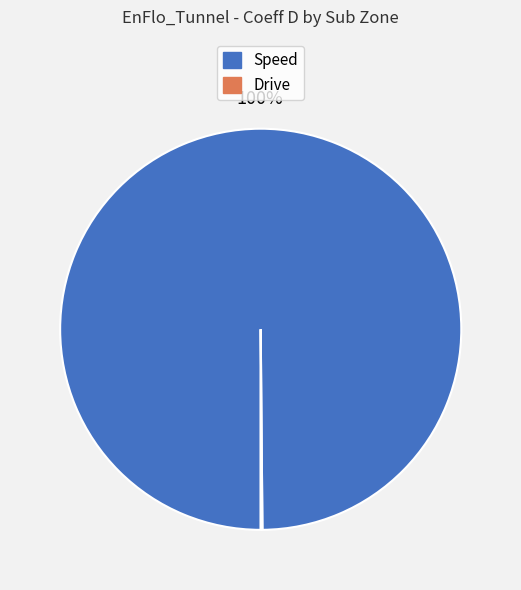

Is it true that Speed is 100% of the pie?

True